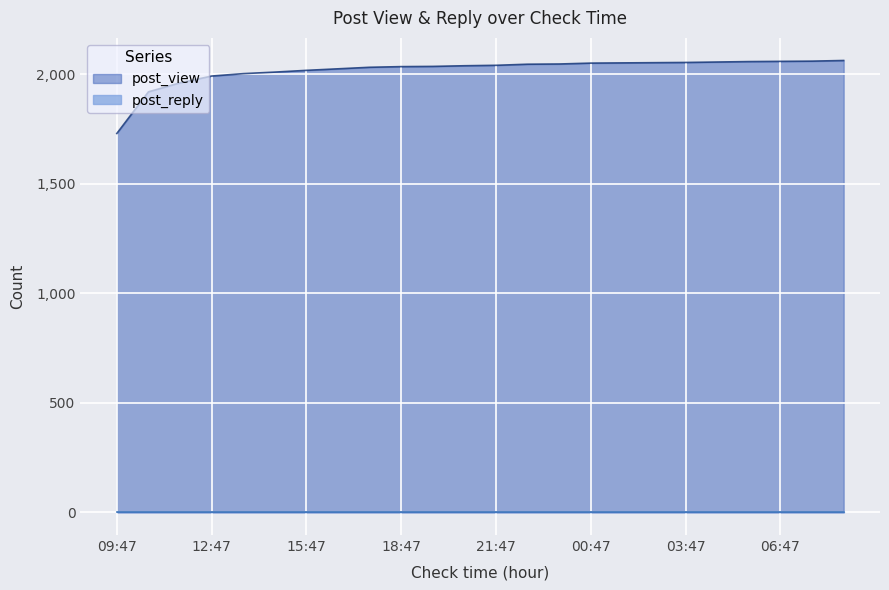

What is the label of the 18th point from the right?

15:47